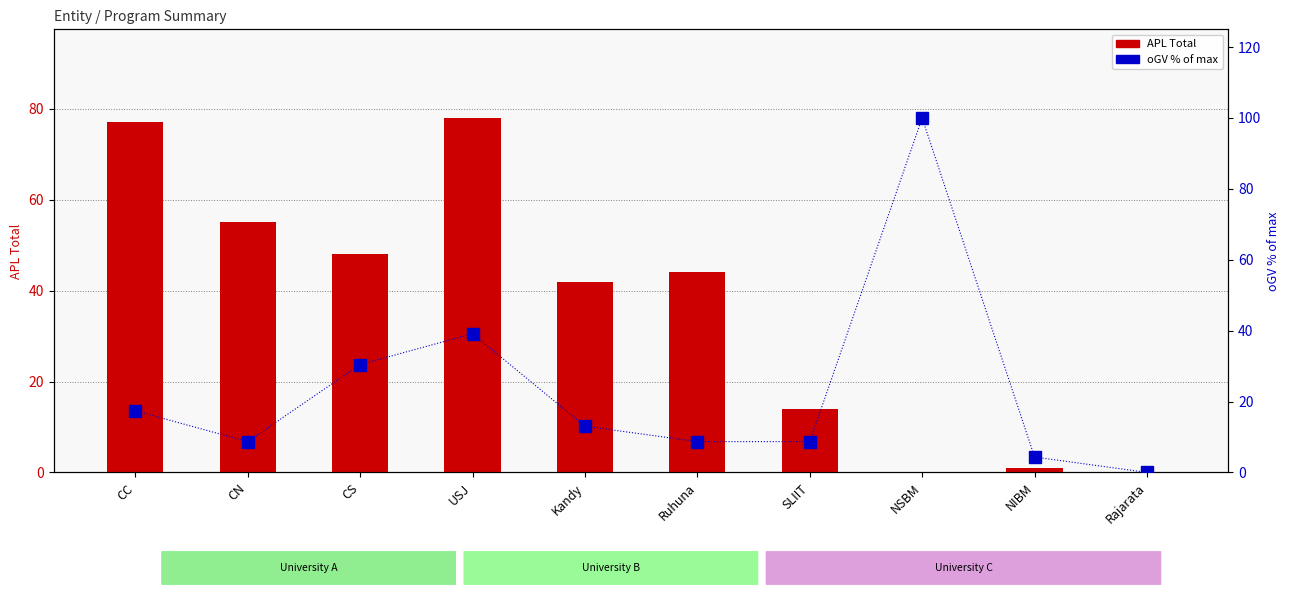

At how many categories does at least one series exceed 81?

1